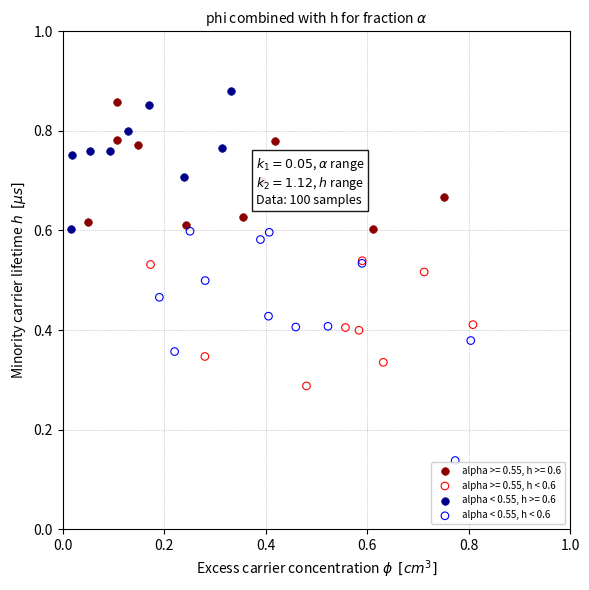

Which series has the widest spread of Y values?

alpha < 0.55, h < 0.6